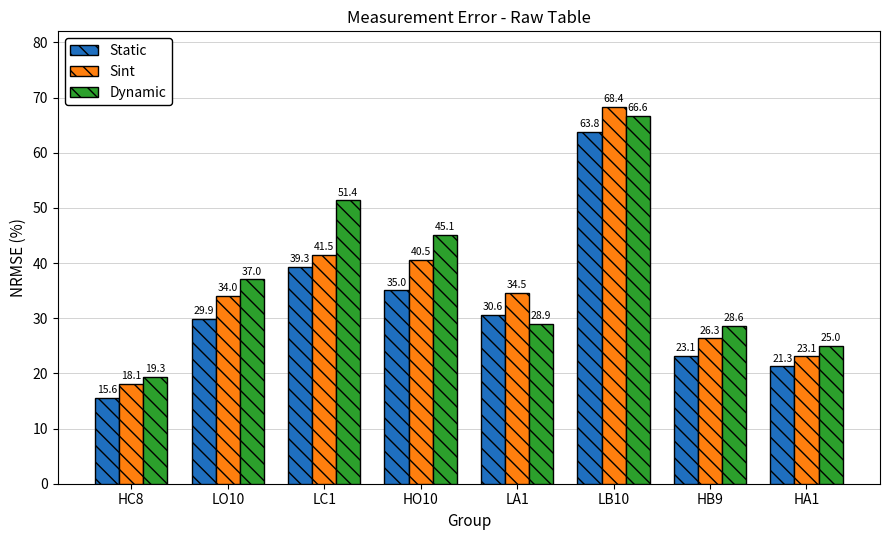

Which series has the largest range (max minus min)?

Sint